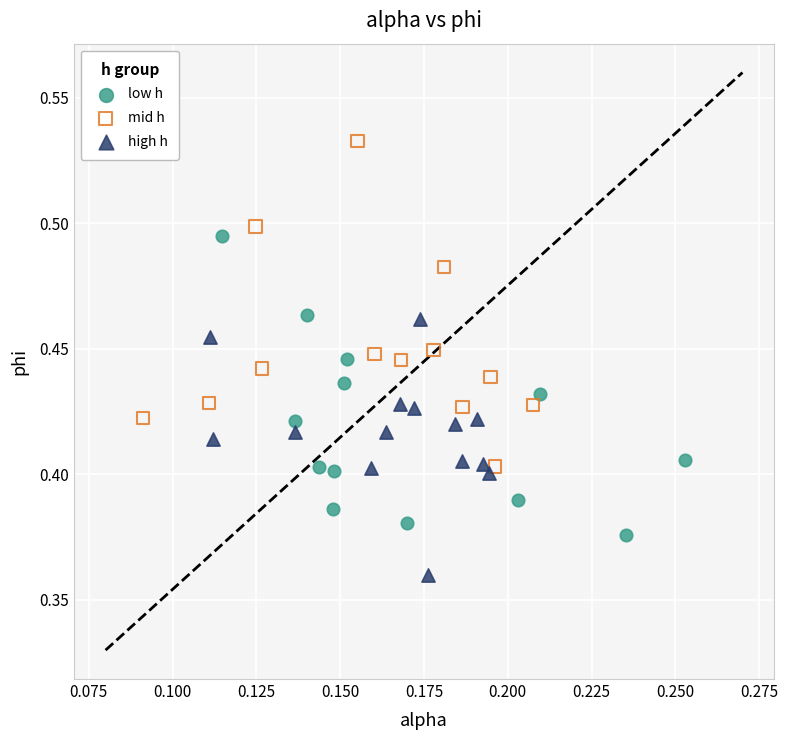

Which series reaches the maximum Y coordinate?

mid h